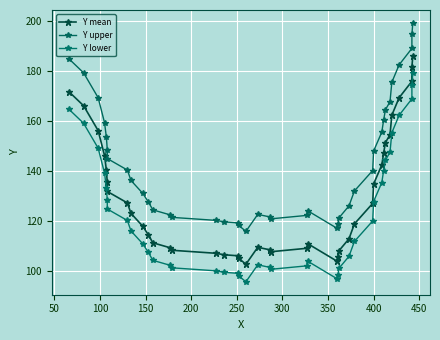

List the series in order of their overall mean, lowest first.

Y lower, Y mean, Y upper